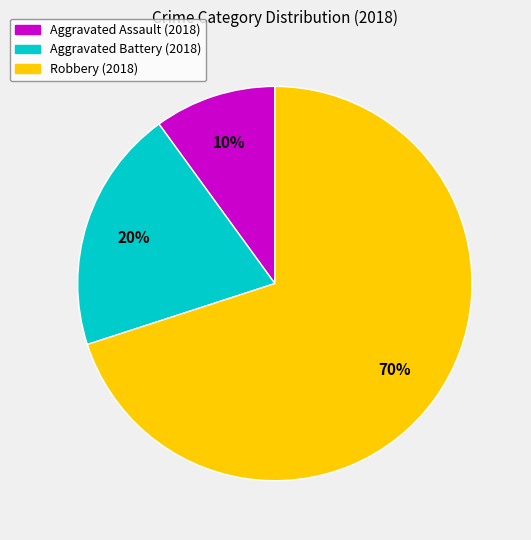

To the nearest percent, what is the difference between the Robbery and Aggravated Battery slice percentages?

50%